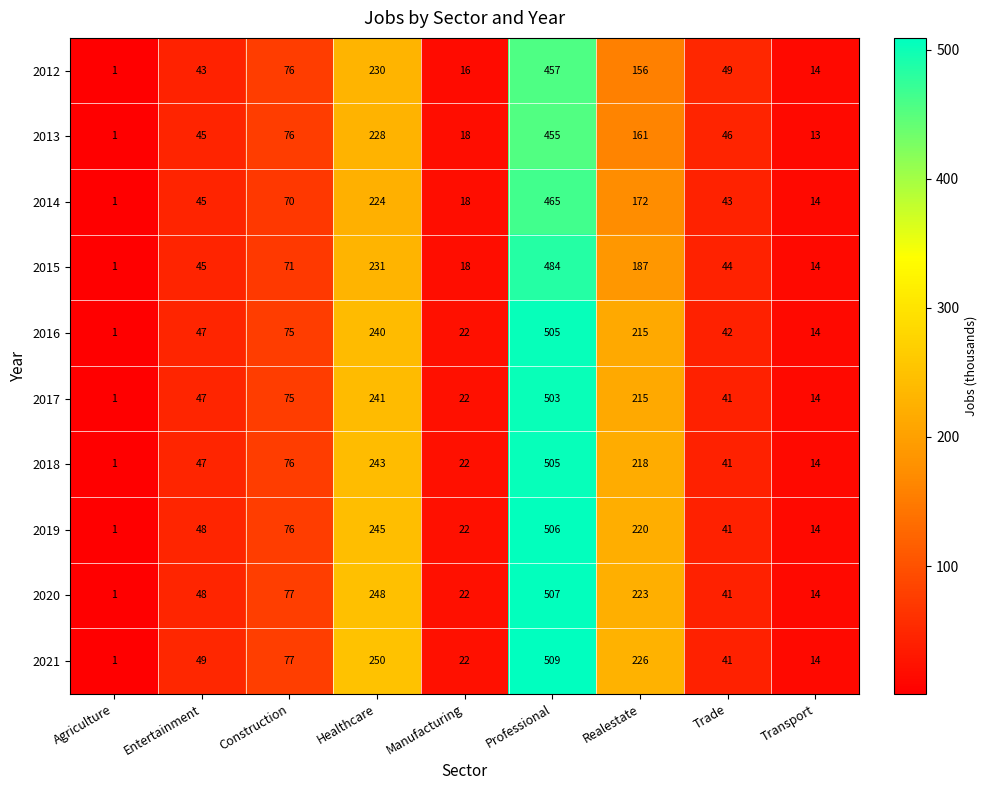

Which series changed the most between Construction and Healthcare?

2021